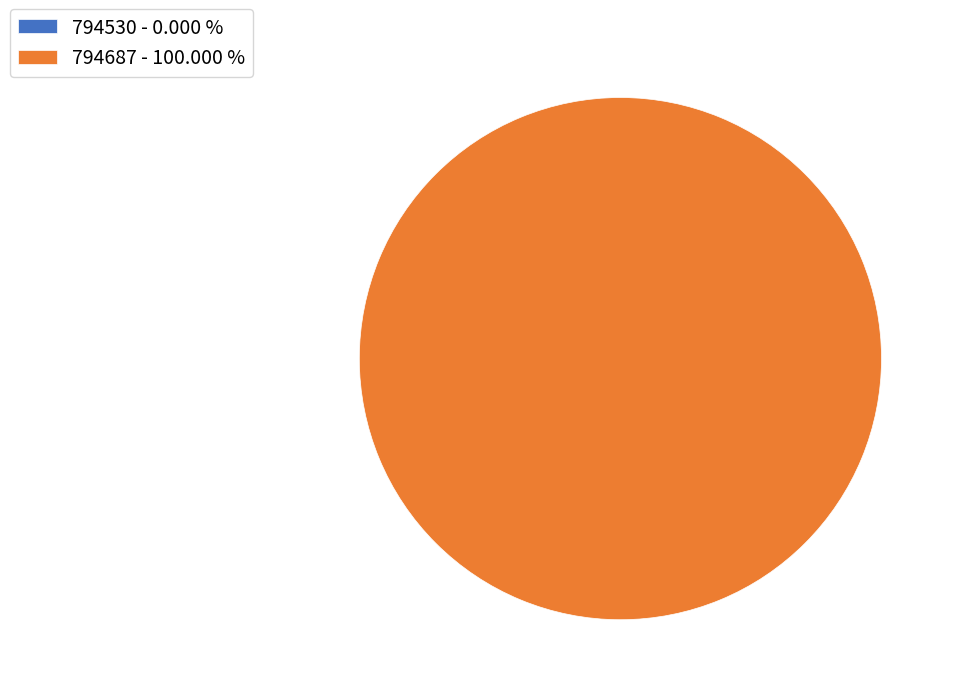

Which category accounts for the majority?

794687